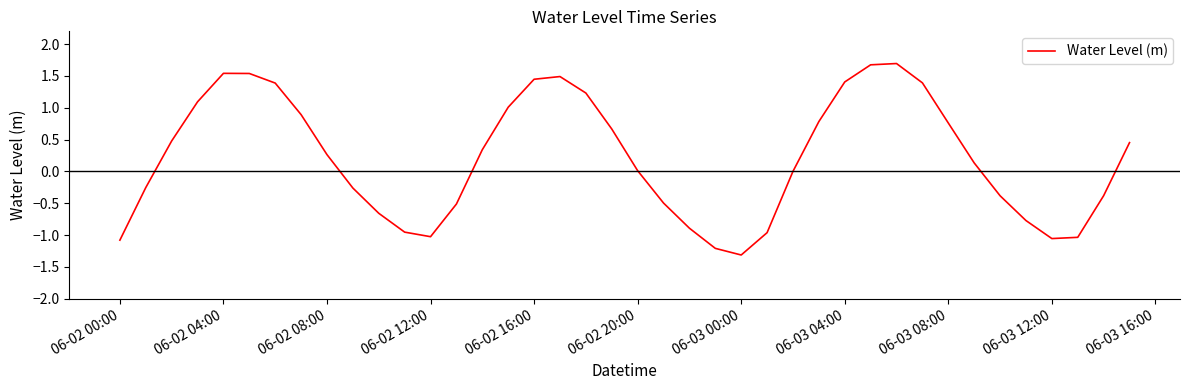

What is the smallest value displayed?

-1.3